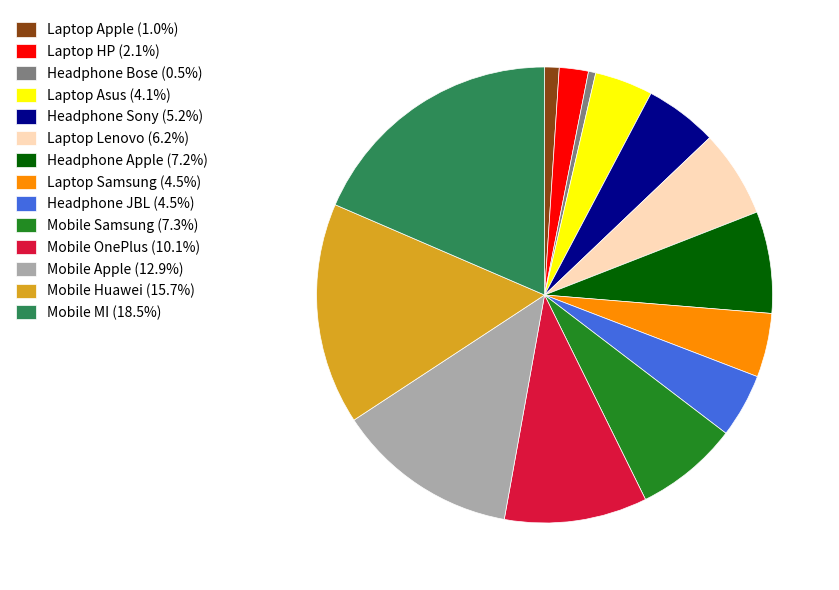

True or false: Laptop Asus accounts for 16% of the total.

False